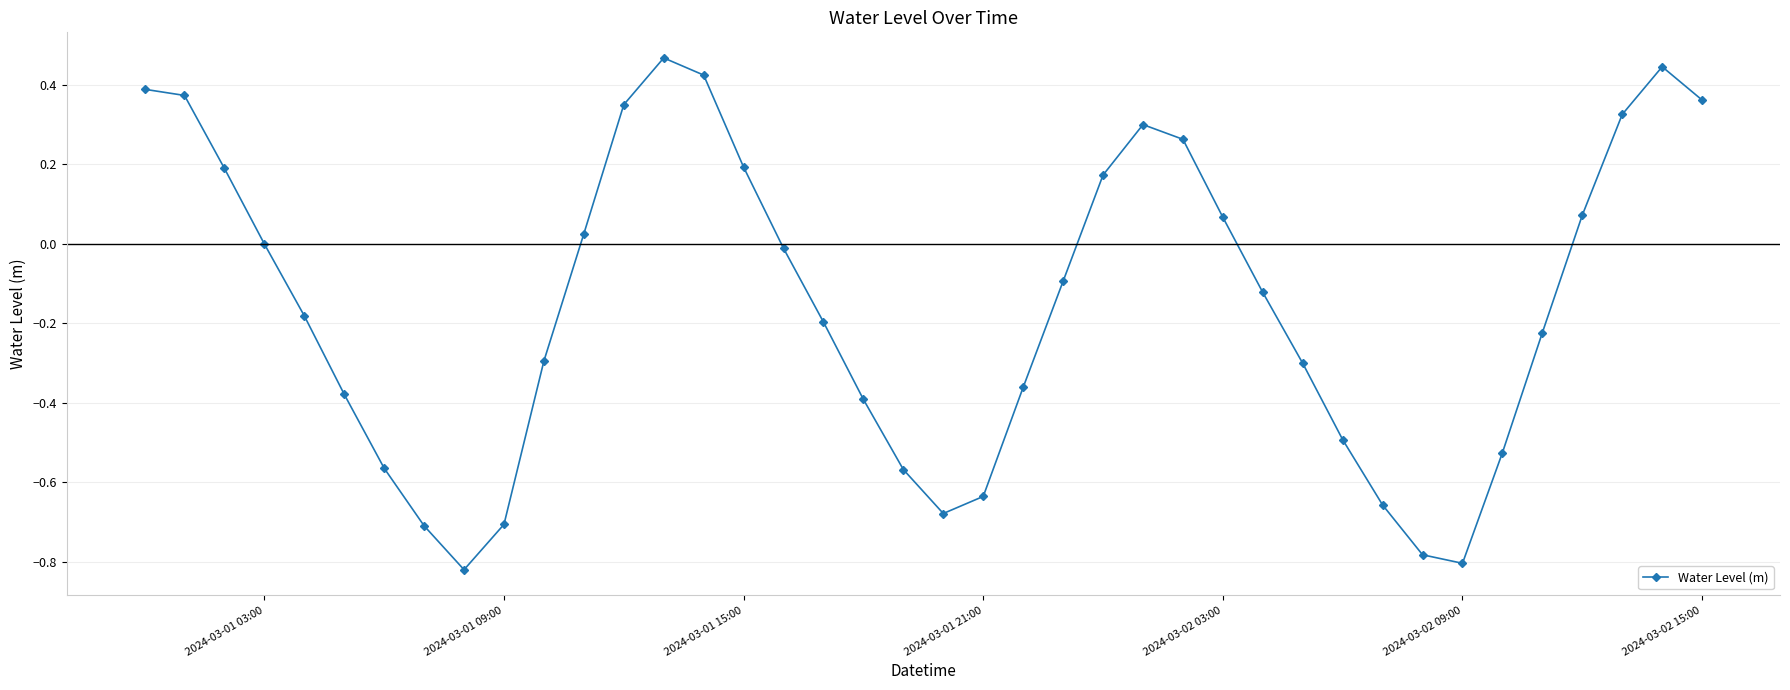

How many interior local valleys (lower than both neighbors) does the data have?

3